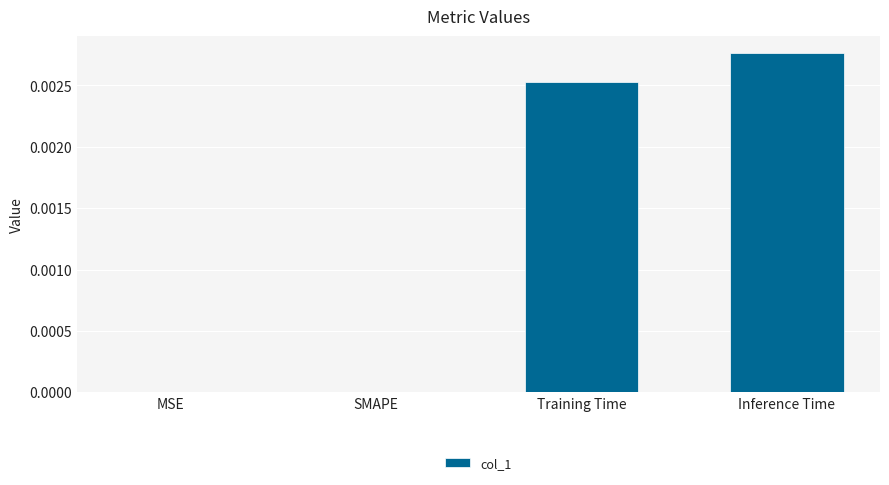

Which has a higher value, Training Time or Inference Time?

Inference Time